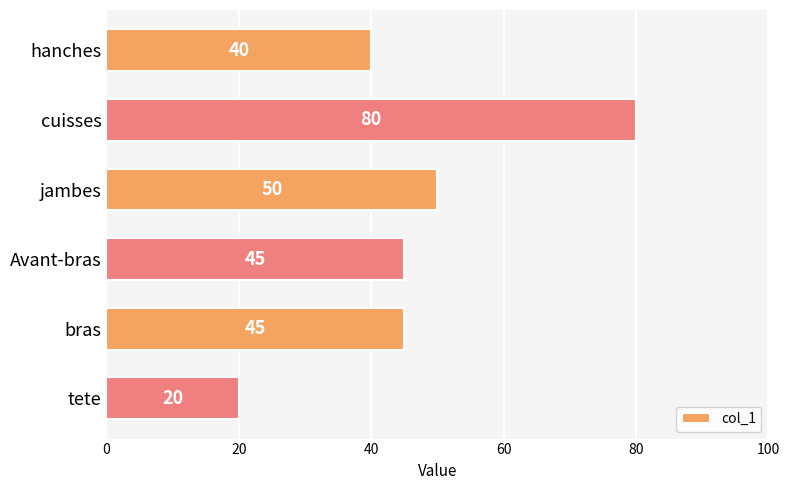

What is the label of the 2nd bar from the top?

cuisses